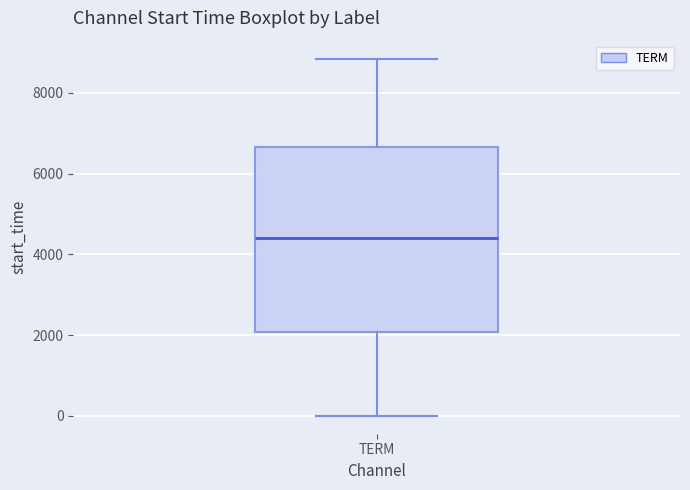

Where is the upper edge of the box for TERM on the y-axis? The values are not printed on the chart, so give them approximately, as read against the axis.

6600